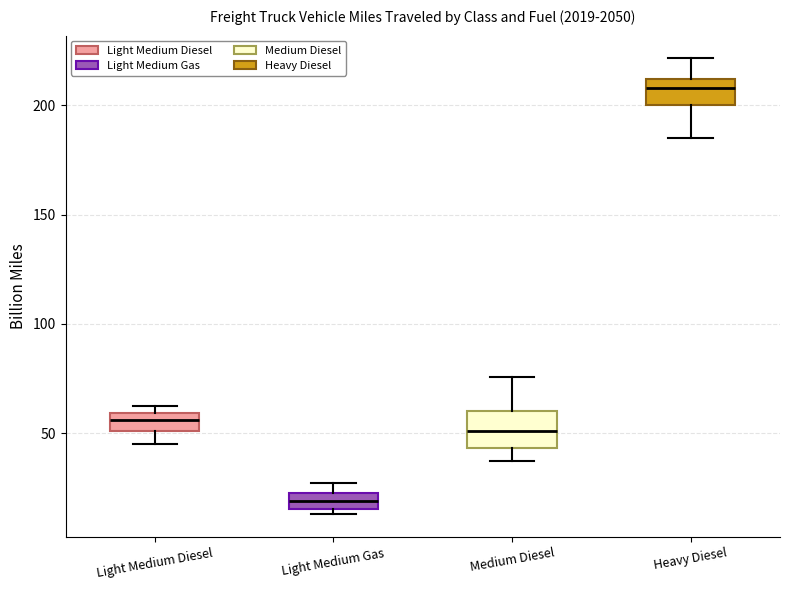

Which box is the tallest, from its lower edge to its upper edge?

Medium Diesel